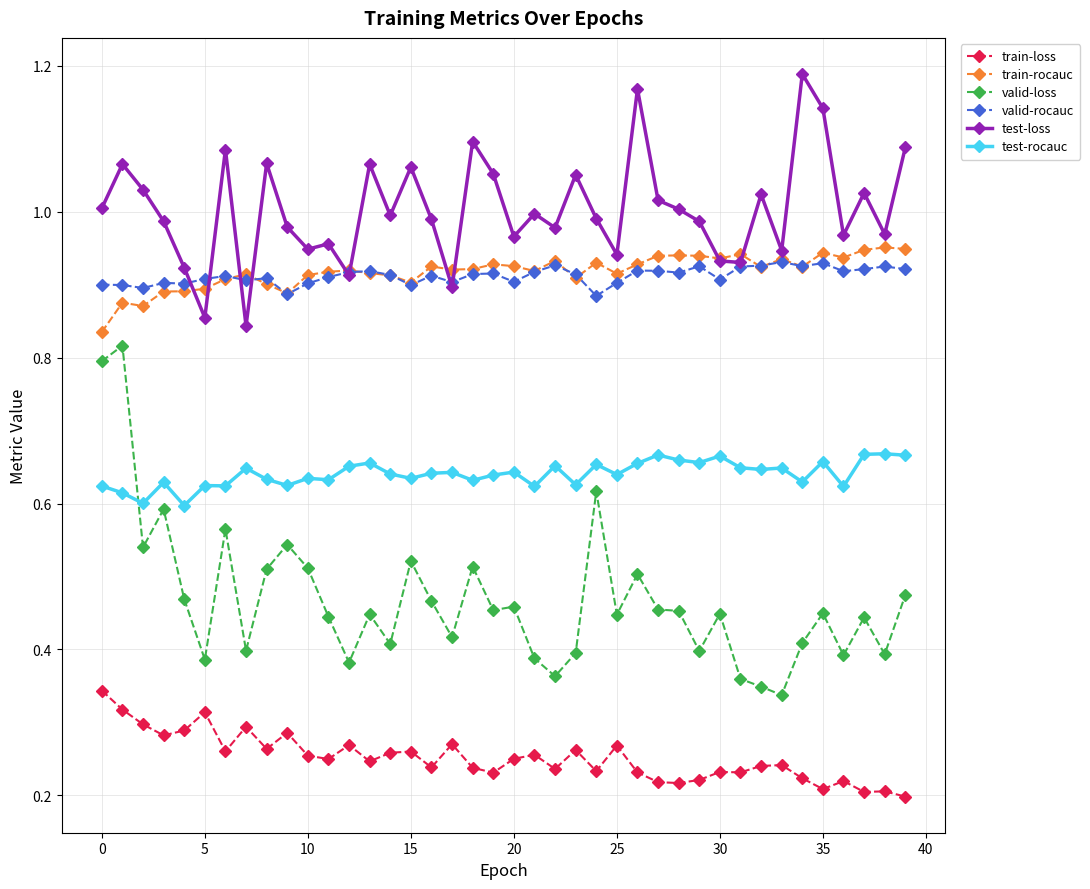

Rank the series by their maximum value, from lowest to highest.

train-loss, test-rocauc, valid-loss, valid-rocauc, train-rocauc, test-loss